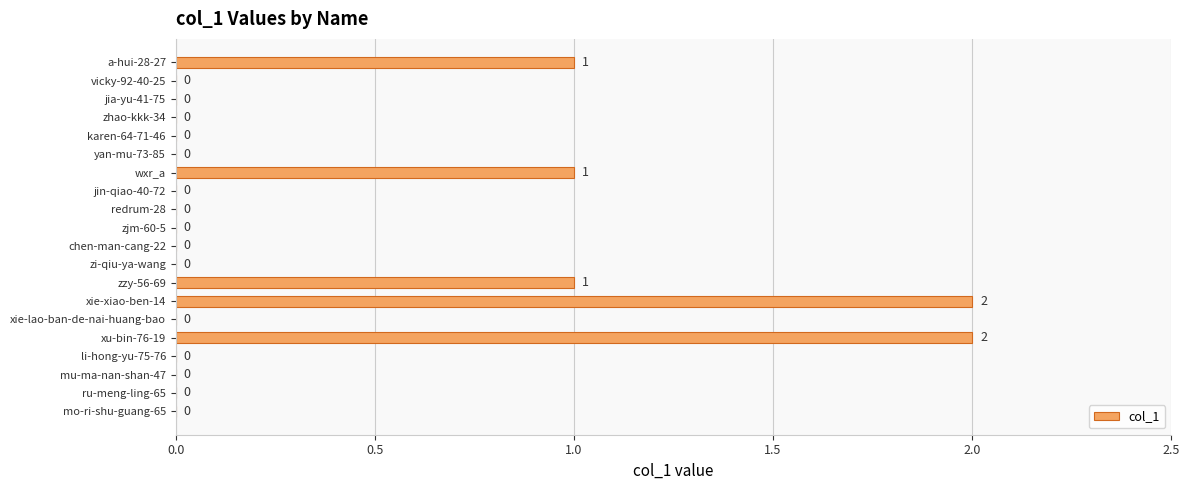

The chart shows a value of 0 at chen-man-cang-22. True or false?

True